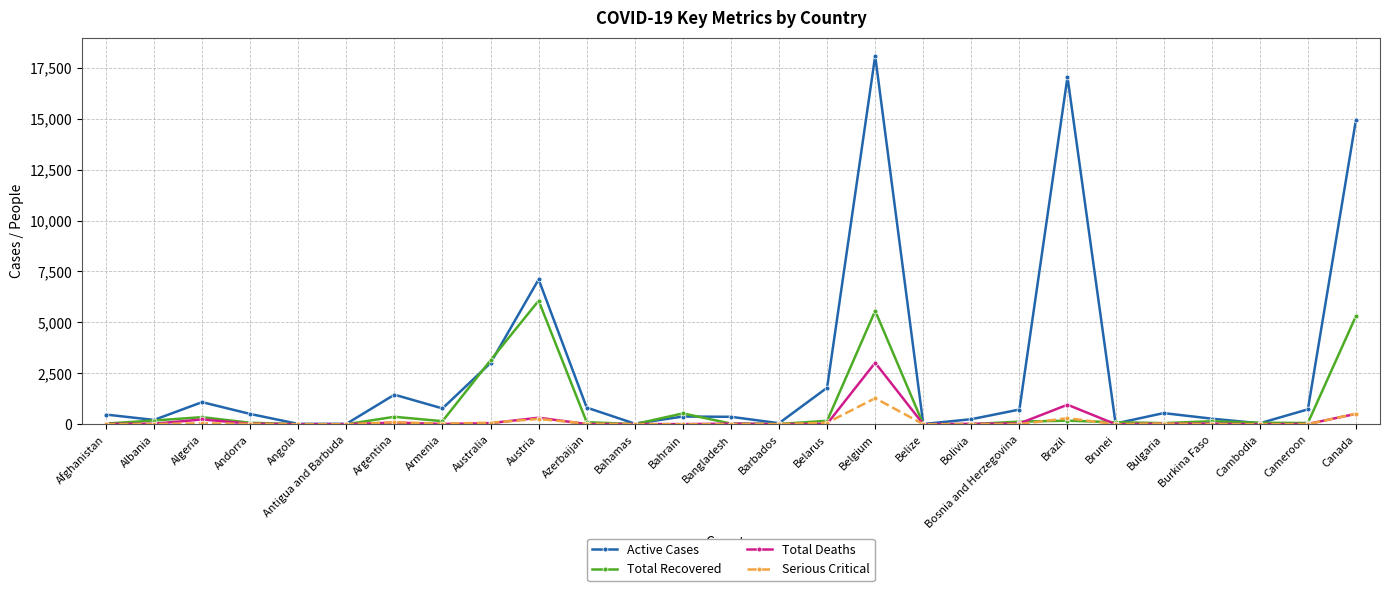

List the series in order of their peak value, lowest first.

Serious Critical, Total Deaths, Total Recovered, Active Cases